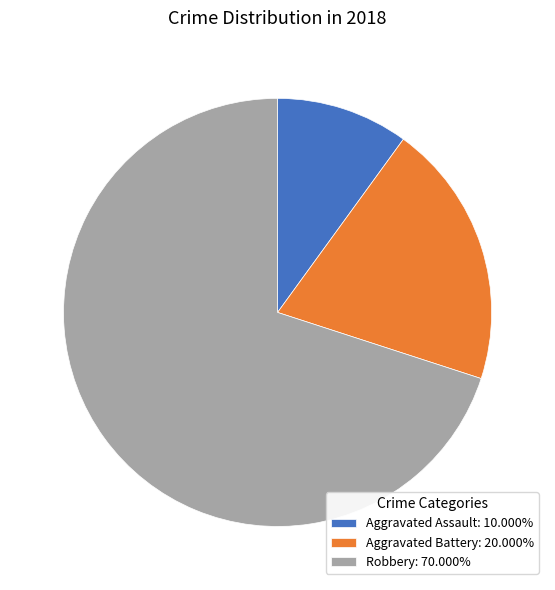

How many segments does this pie chart have?

3